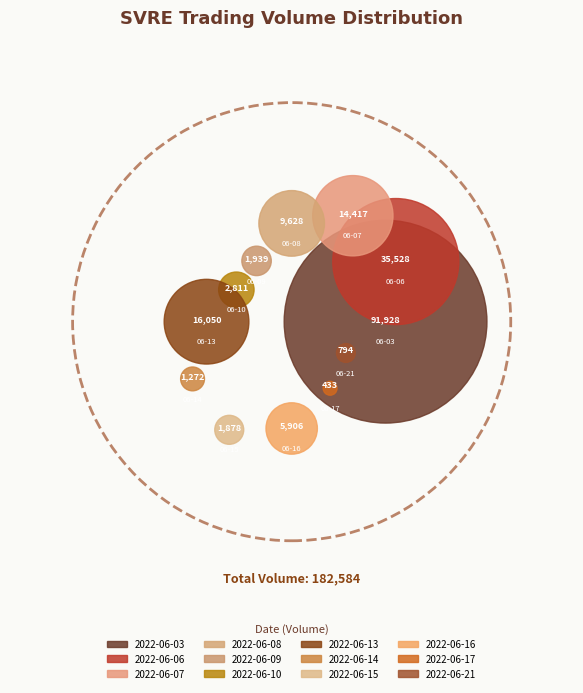

Count the number of slices in the pie.

12